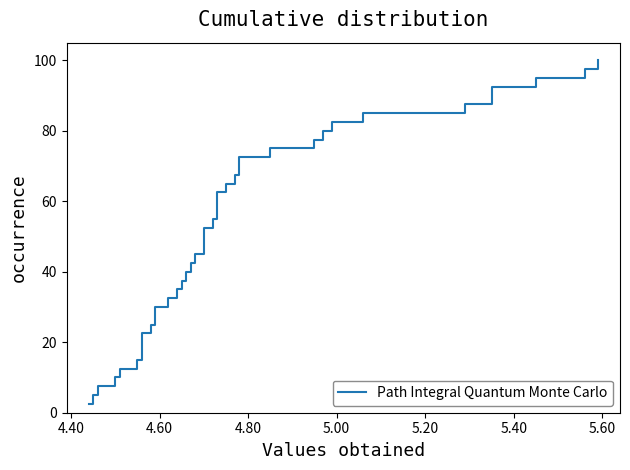

What is the smallest value displayed?

2.5